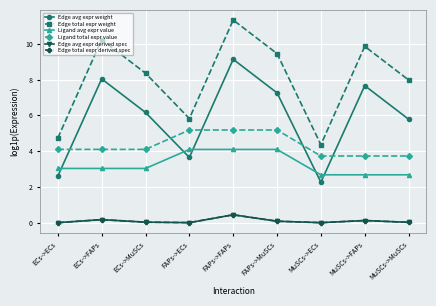

Is it true that Edge total expr weight equals 1.8 at ECs->MuSCs?

False